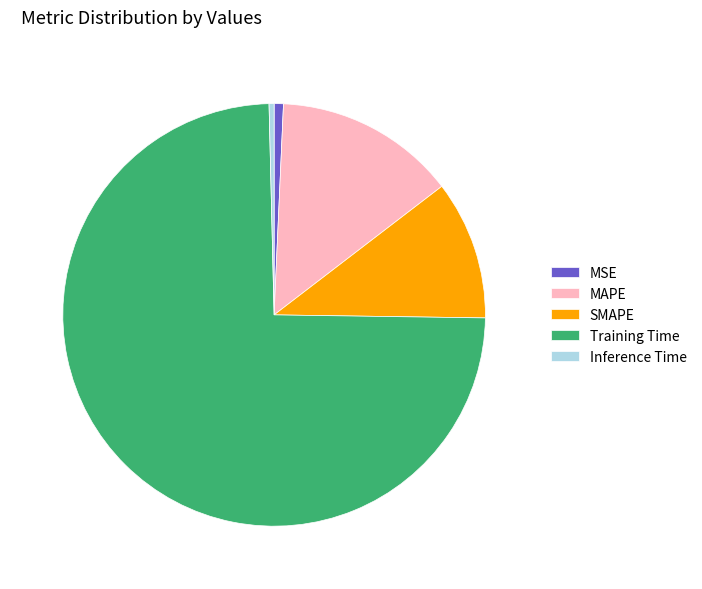

Which slice is the largest?

Training Time